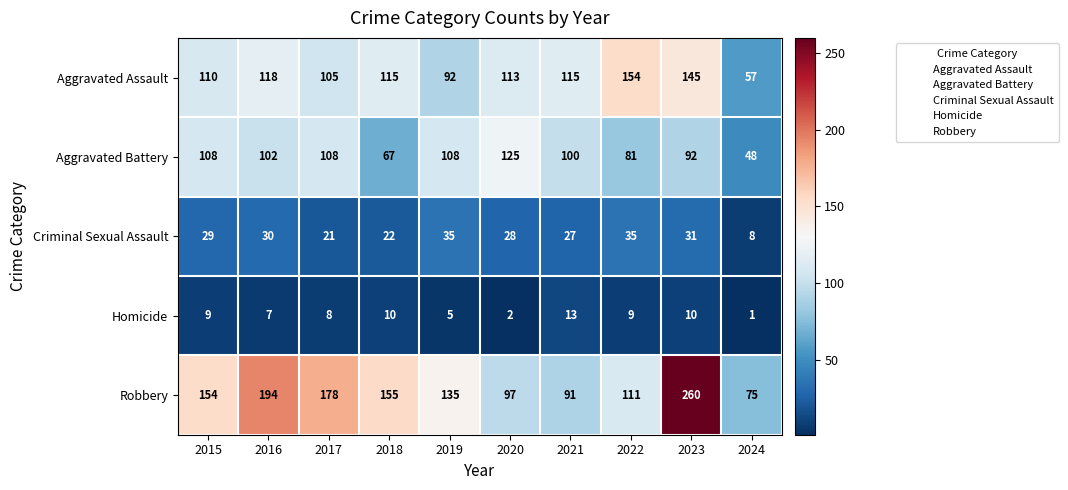

Is it true that Robbery equals 45 at 2021?

False